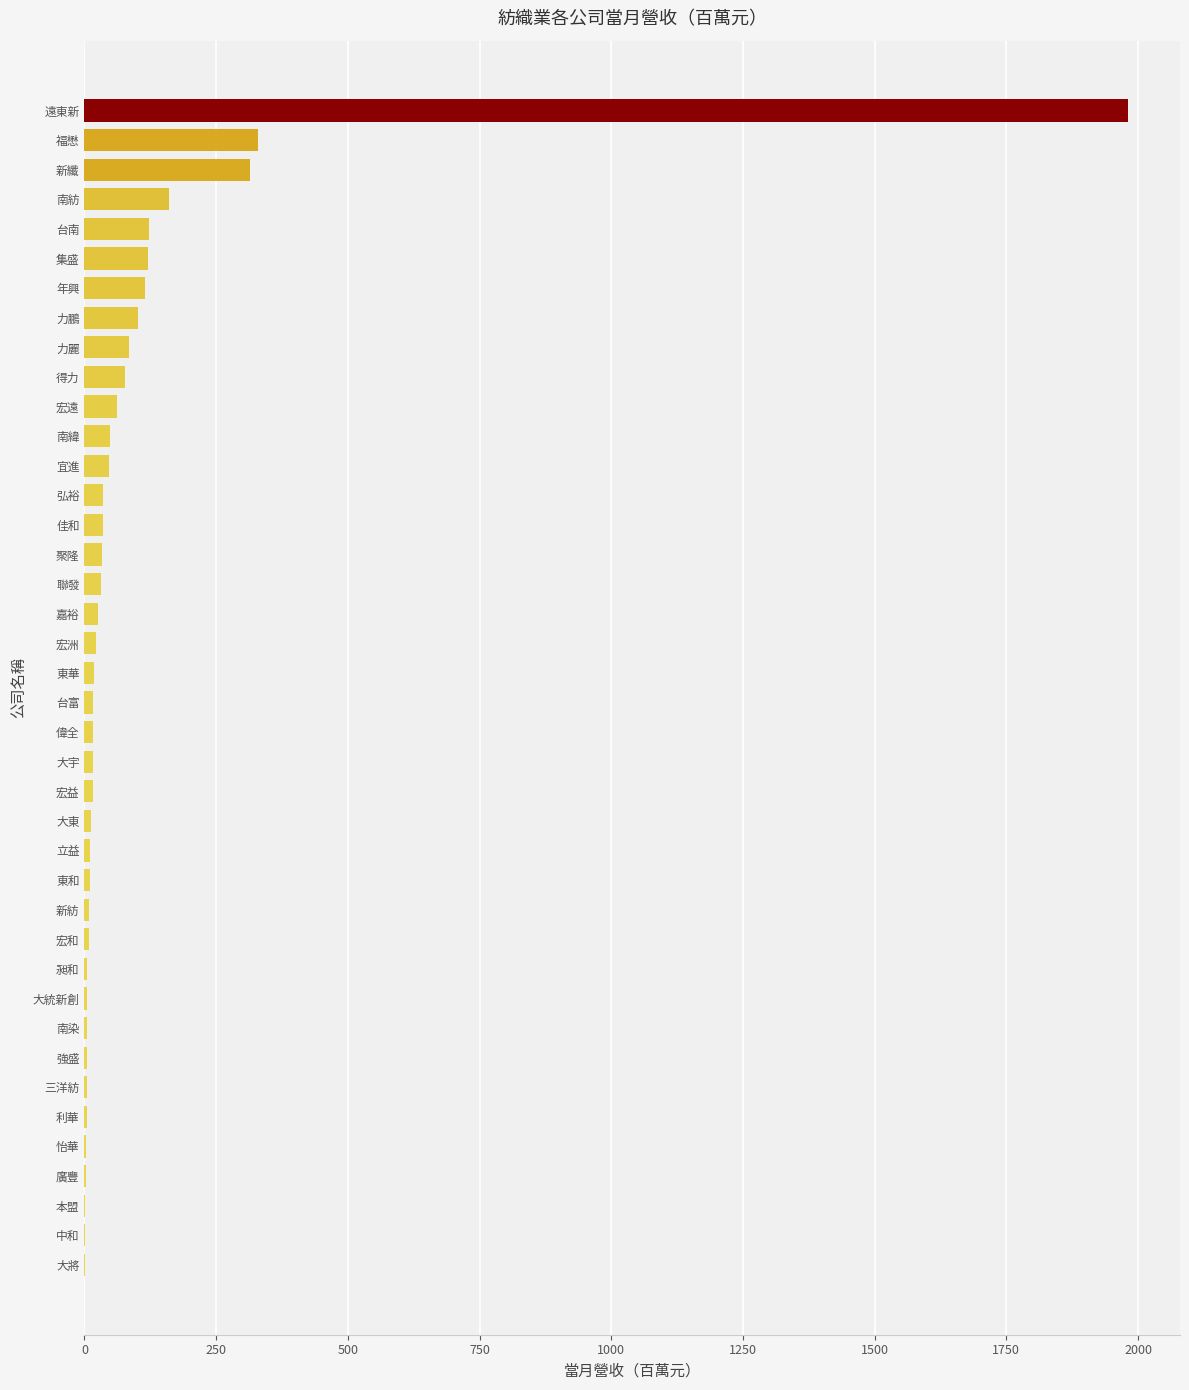

What is the sum of all values?

3922.0